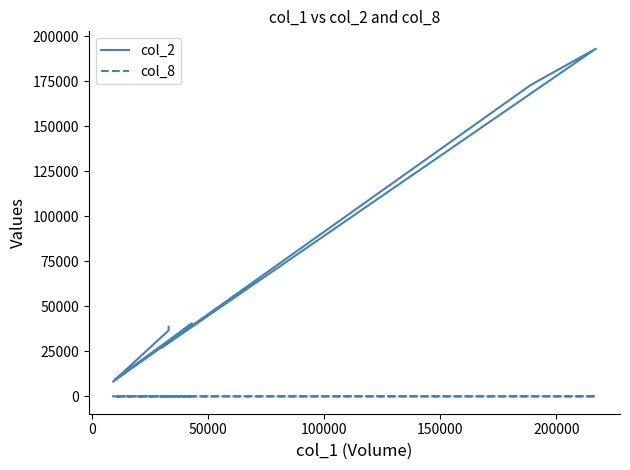

Reading left to right, what are all the values shown in this chart?

col_2: 38610	36630	8100	172970	193070	27000	40520	9500
col_8: 1	1	1	9	7	2	2	1